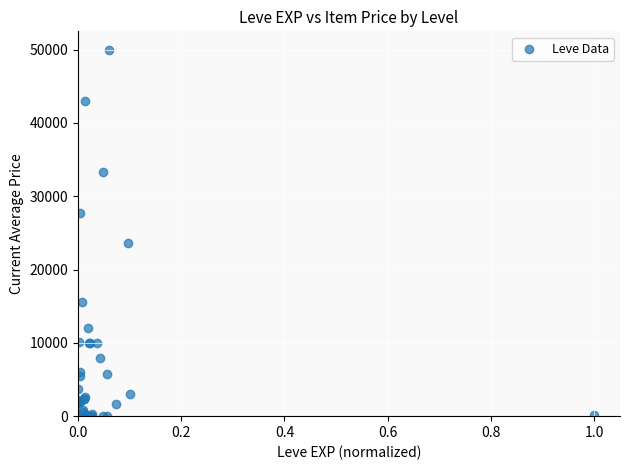

What Y value in the scatter plot is closest to 25000?

23666